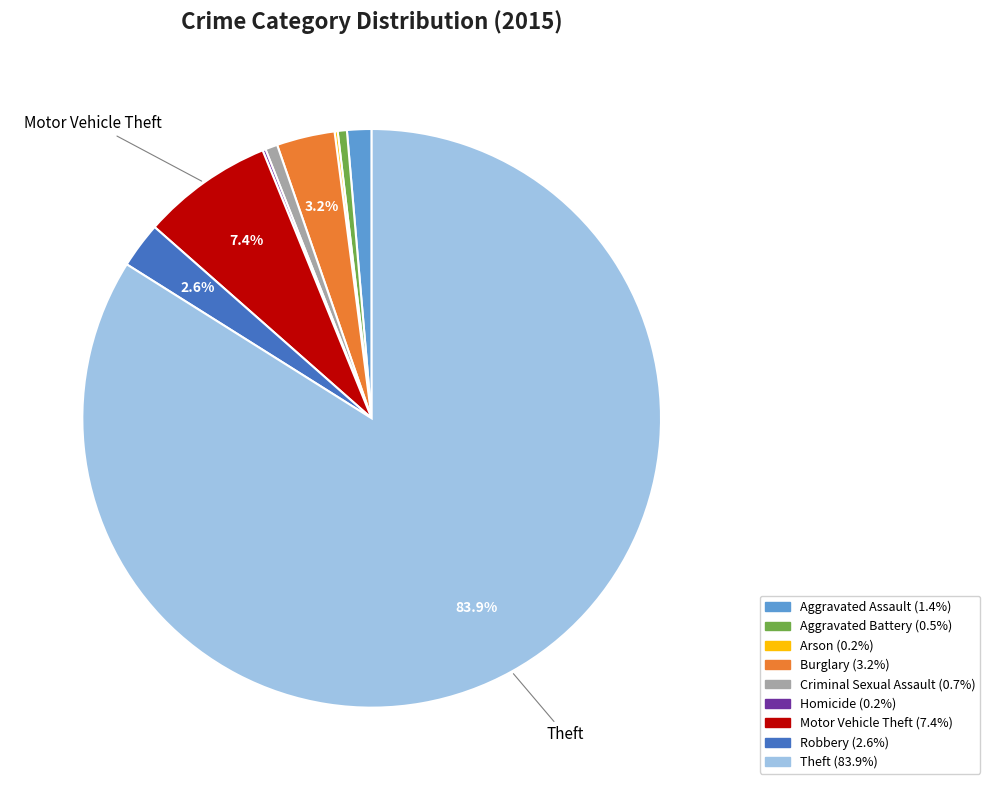

Which category has the biggest portion of the pie?

Theft